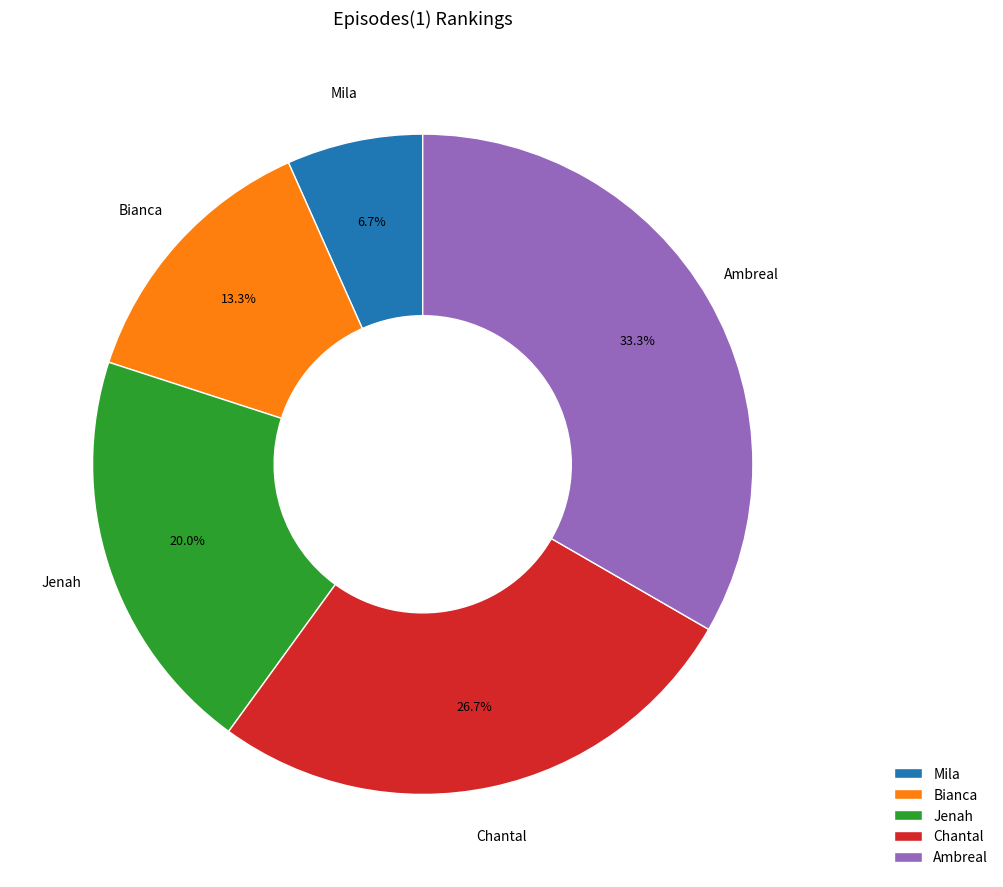

What is the largest slice in the pie chart?

Ambreal